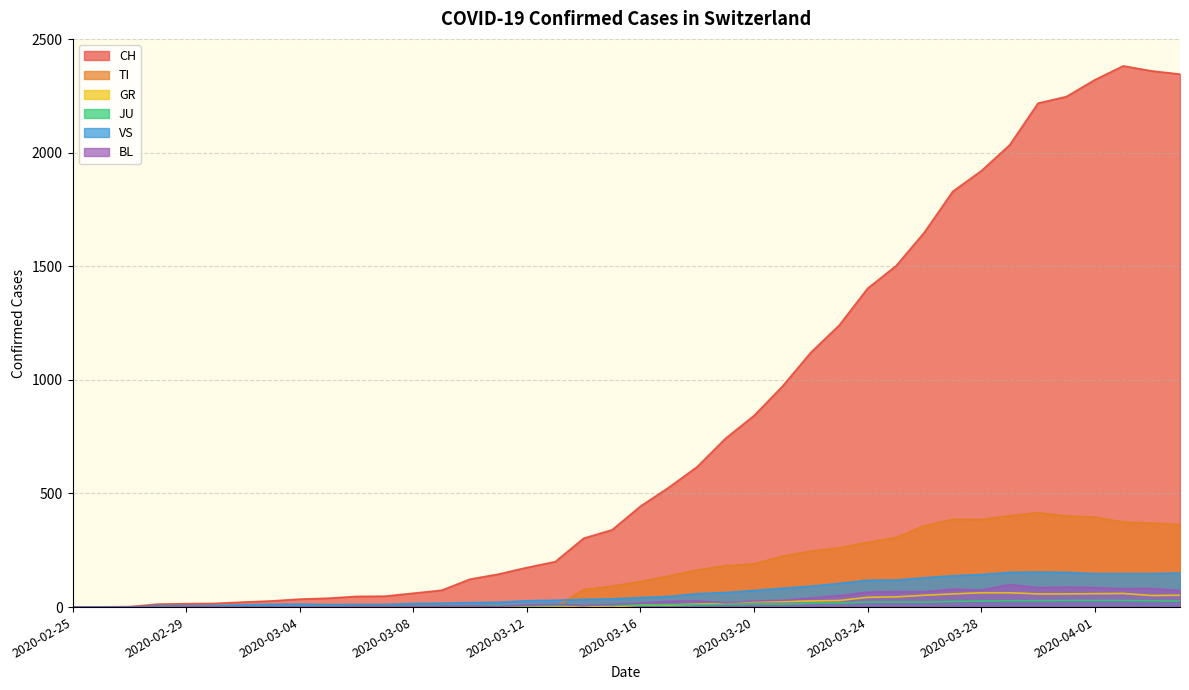

How many intersections are there between VS and TI?

1